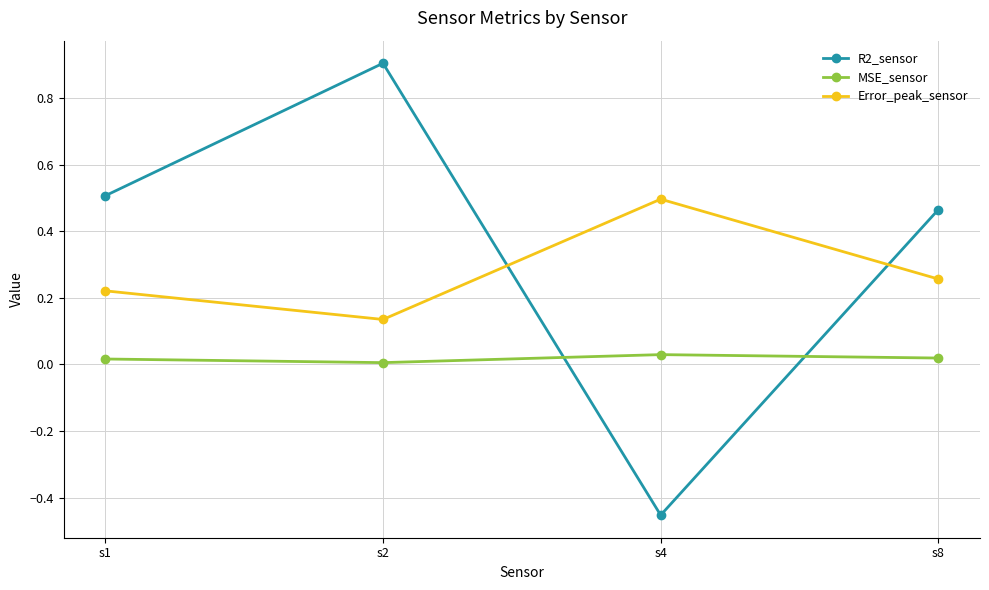

What is the average value of the R2_sensor series?

0.4